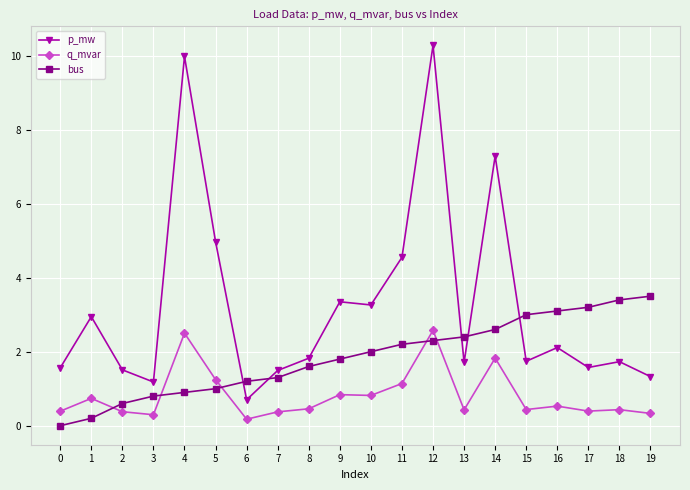

True or false: q_mvar has a value of 0.7 at 1.

True